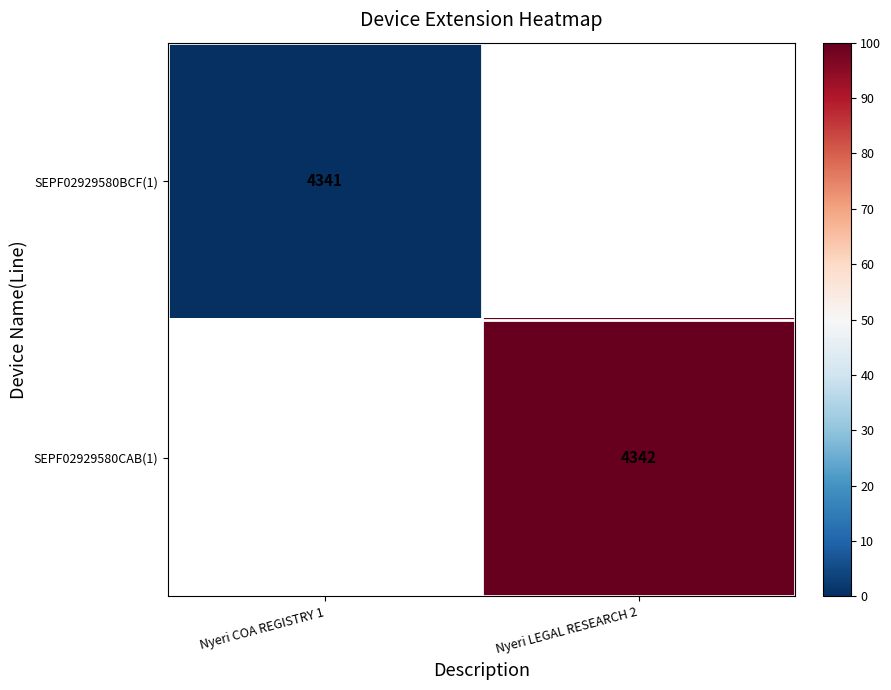

Which label corresponds to the smallest value in the chart?

Nyeri COA REGISTRY 1